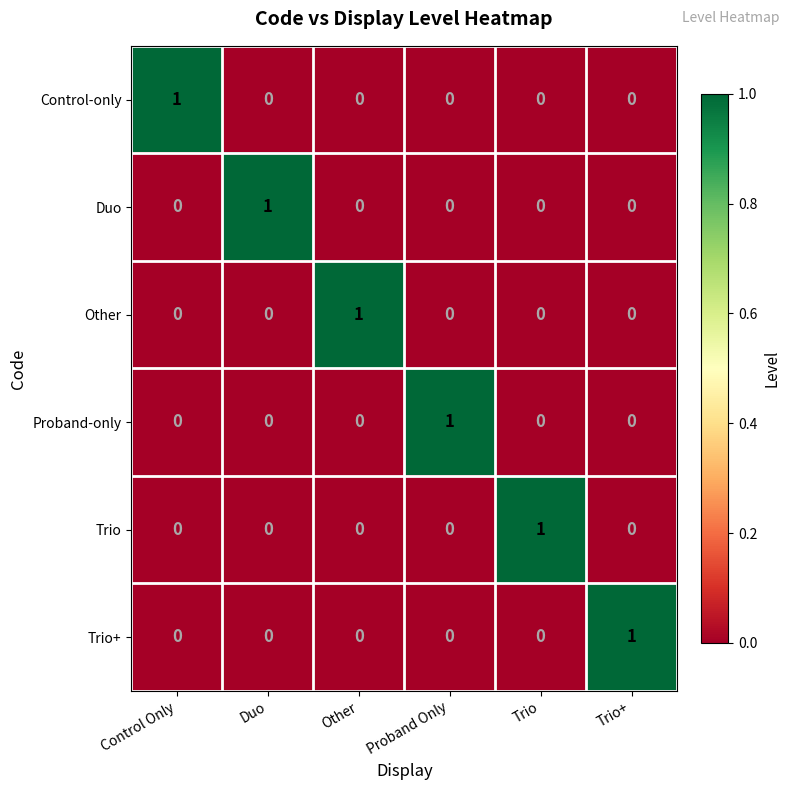

How many Proband-only values are between 0 and 1?

6